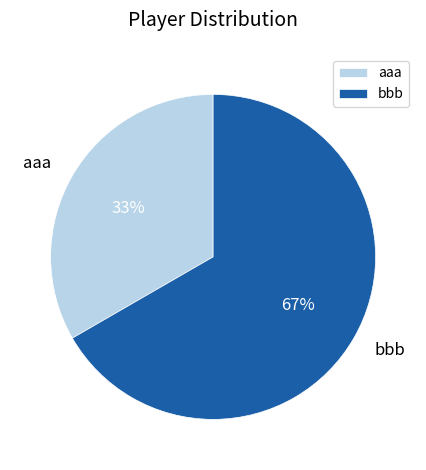

What is the smallest slice in the pie chart?

aaa